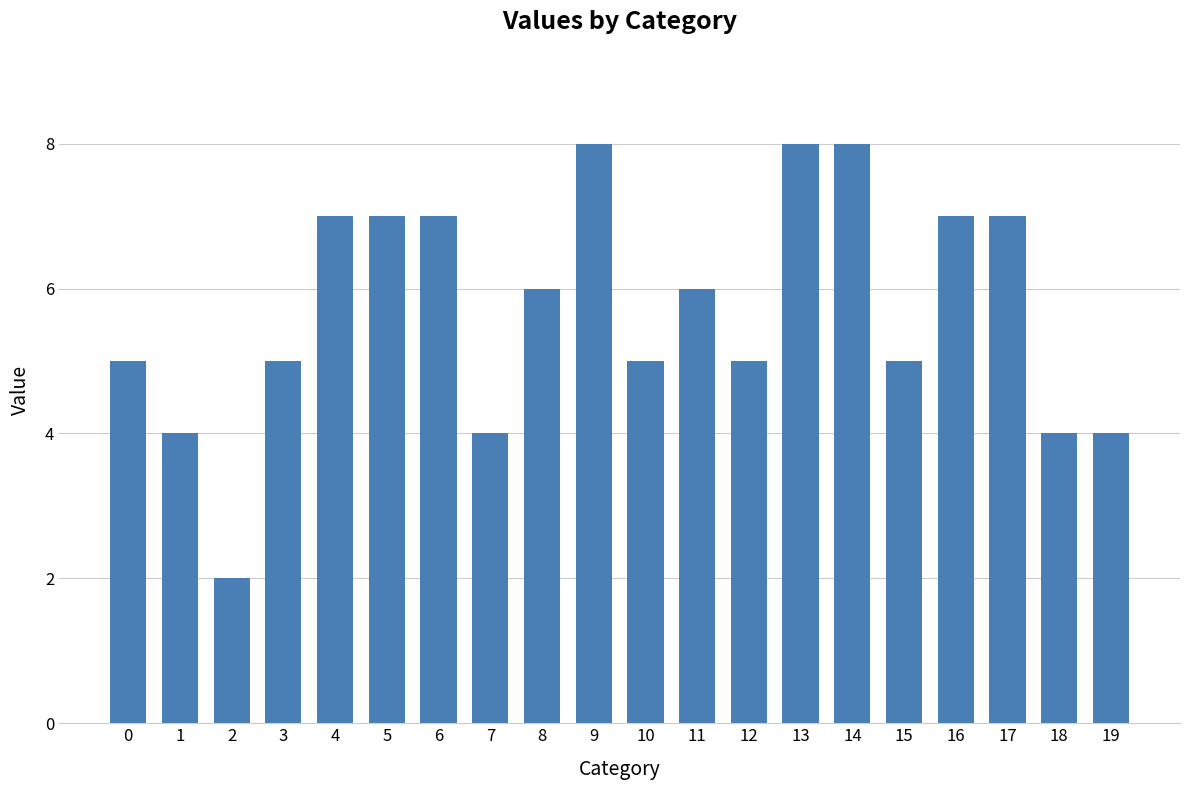

Where does the data first go above 6?

4